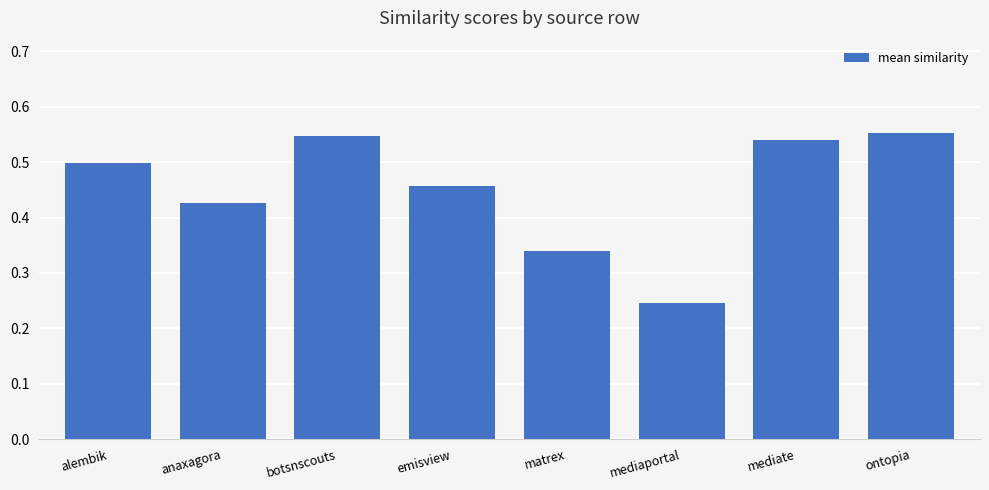

Count the number of data series in this chart.

1